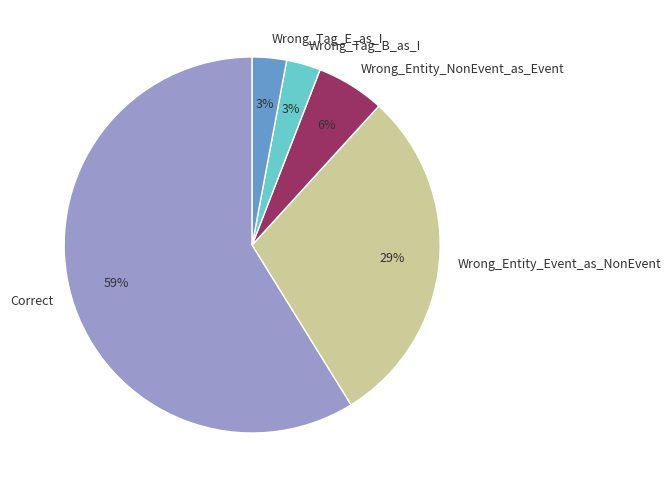

Is Wrong_Entity_Event_as_NonEvent the majority of the pie?

No